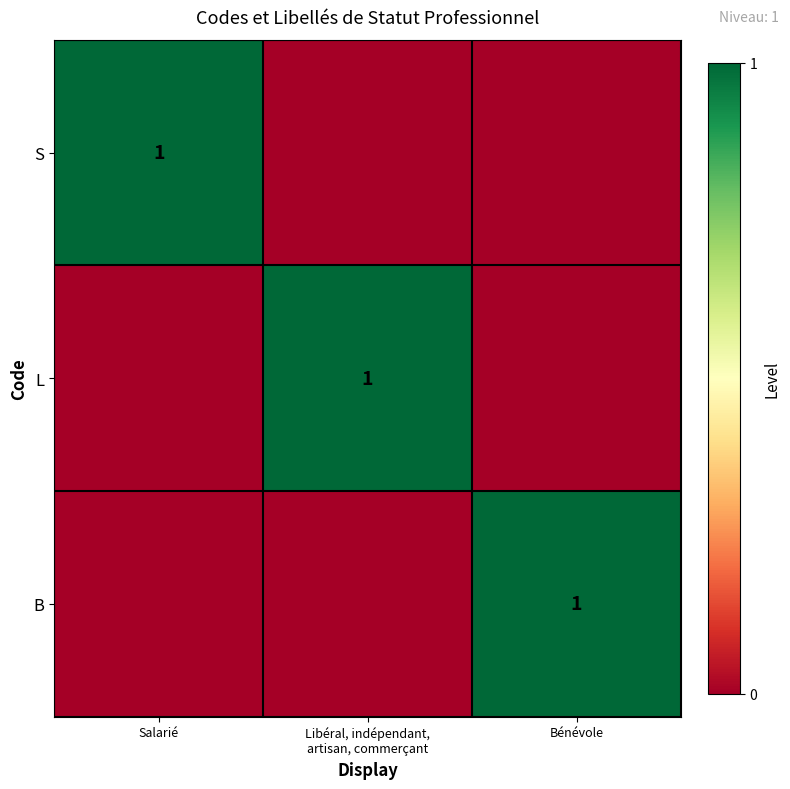

What is the difference between the maximum and minimum values in the B series?

1